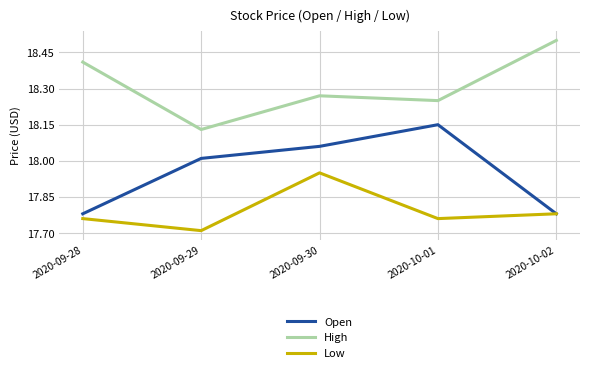

What is the spread (max minus min) of values at 2020-09-30?

0.3